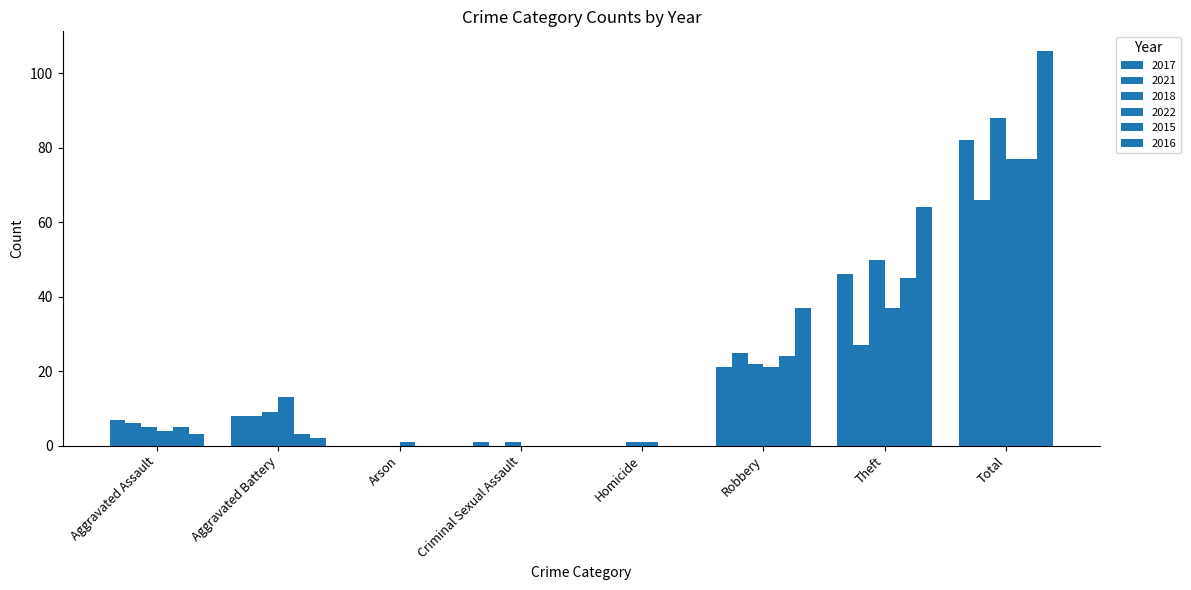

How many values in 2018 are above zero?

7